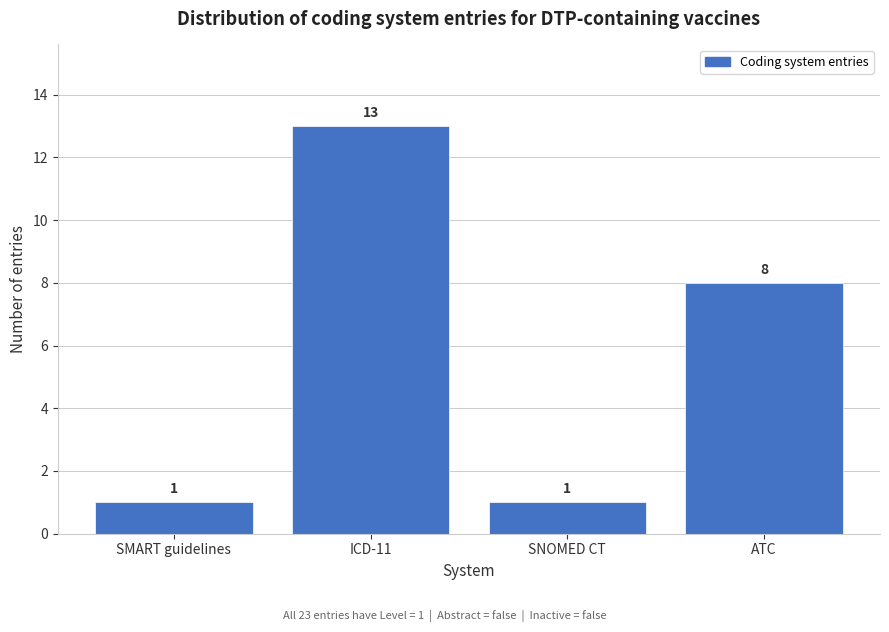

Reading left to right, transcribe all the data shown in this chart.

1	13	1	8